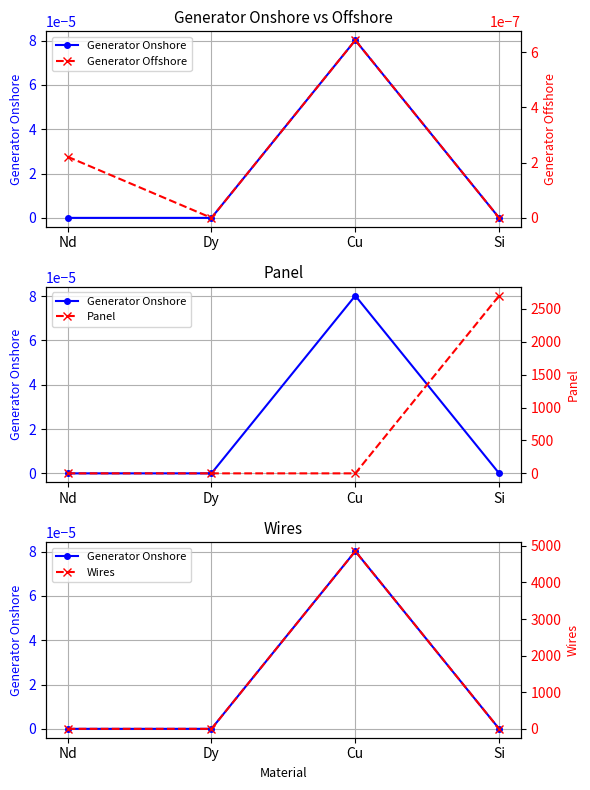

What are all the series names shown in the legend?

Generator Onshore, Generator Offshore, Panel, Wires